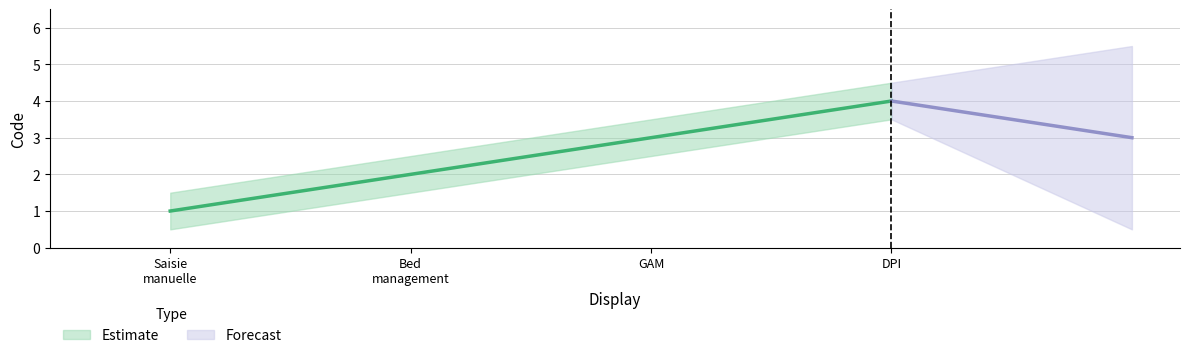

True or false: Estimate has a value of 0.7 at Gestion administrative du malade (GAM).

False